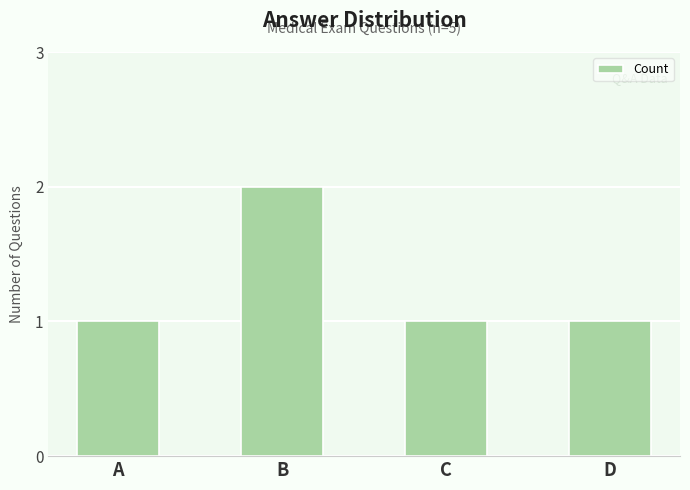

What is the value of the 2nd bar from the left?

2